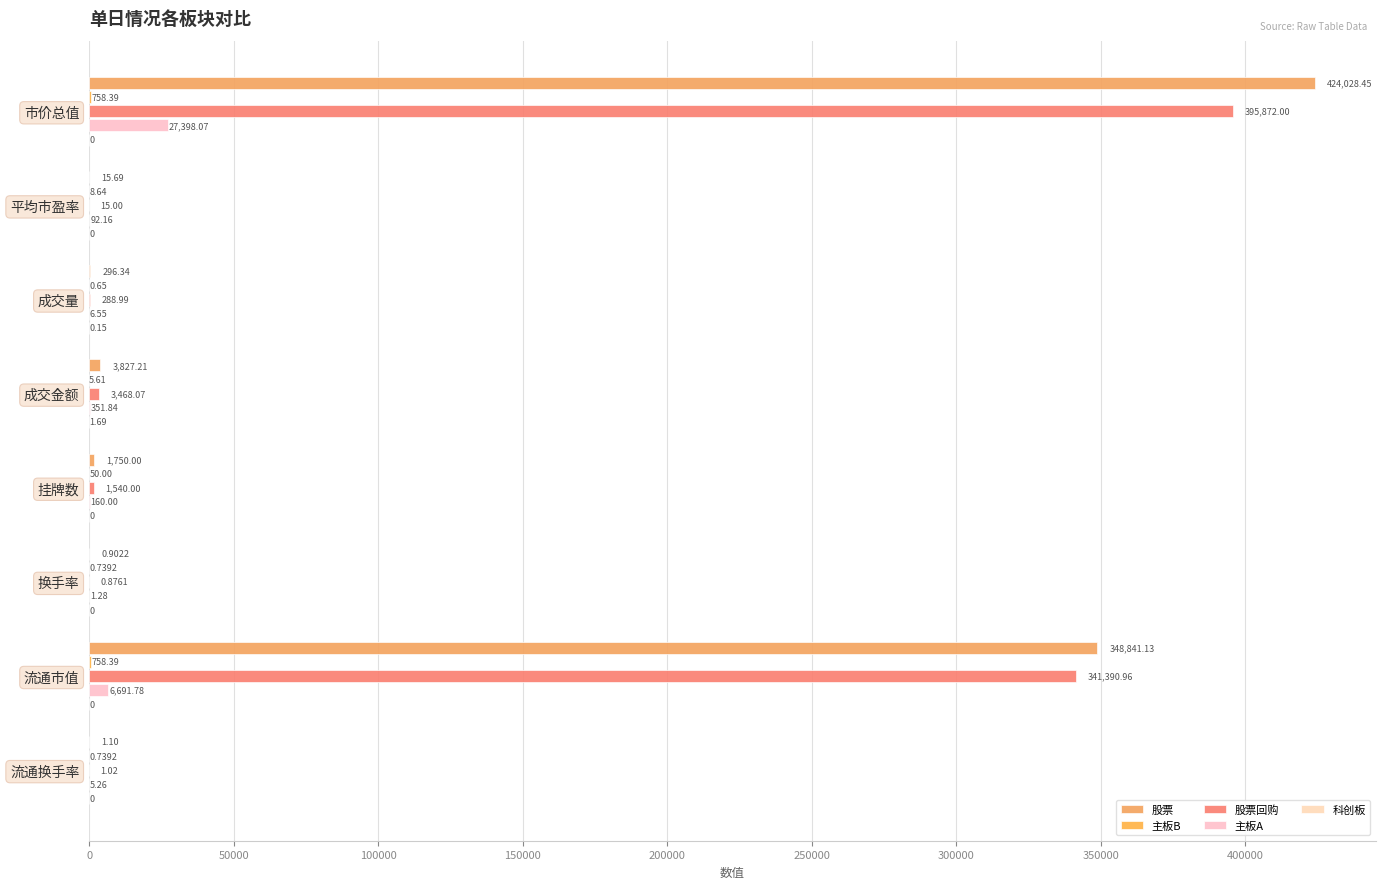

Which series has the largest range (max minus min)?

股票